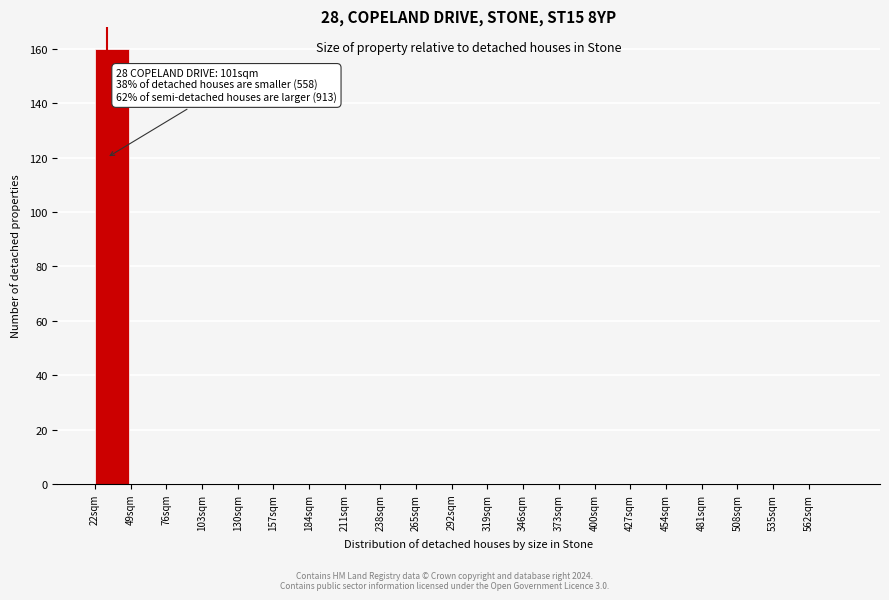

Over which range of the x-axis is the bar tallest?

22 to 49